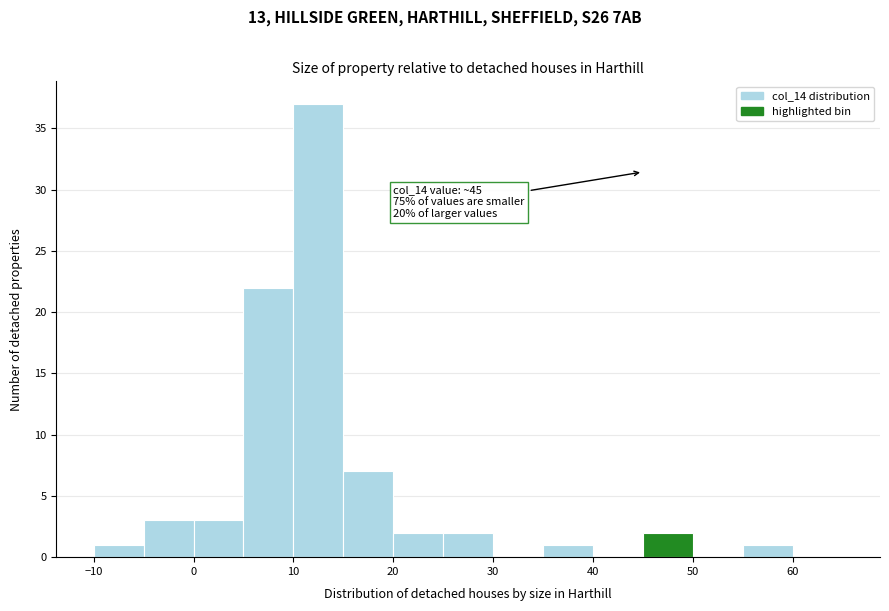

Over which range of the x-axis is the bar tallest?

10 to 15